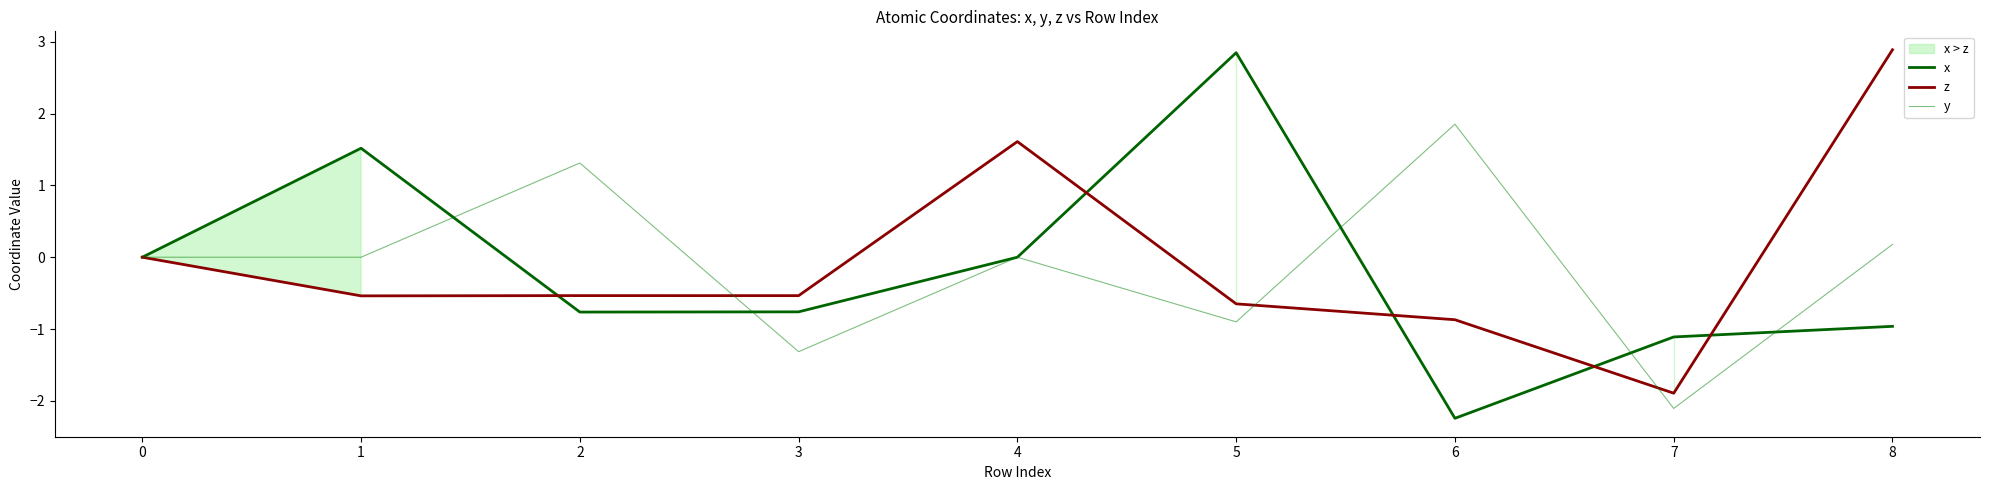

How many distinct data groups are displayed?

3